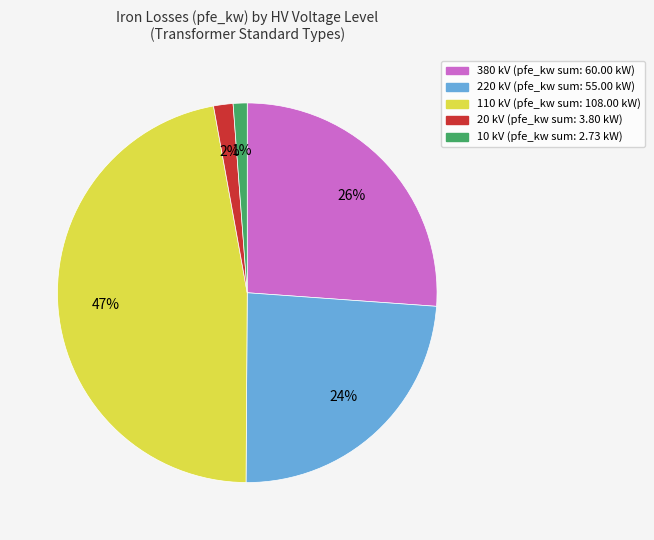

How many segments does this pie chart have?

5